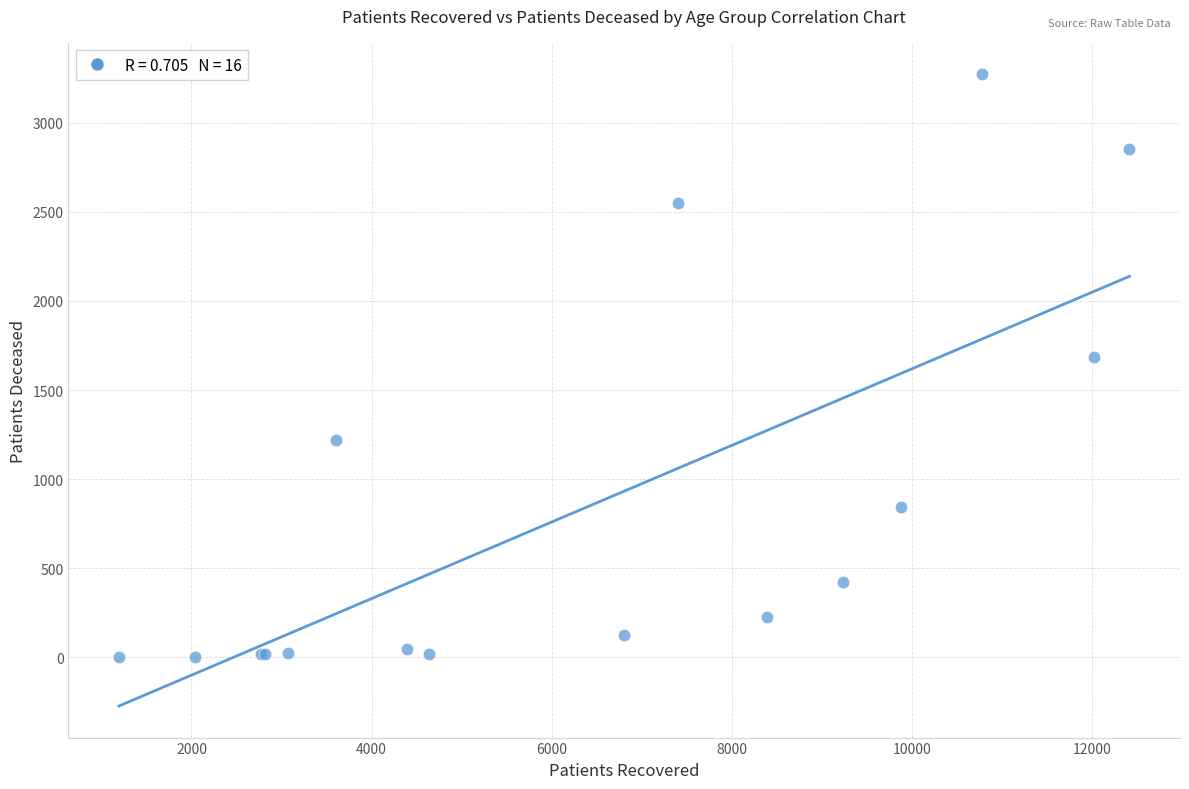

What Y value in the scatter plot is closest to 1637?

1688